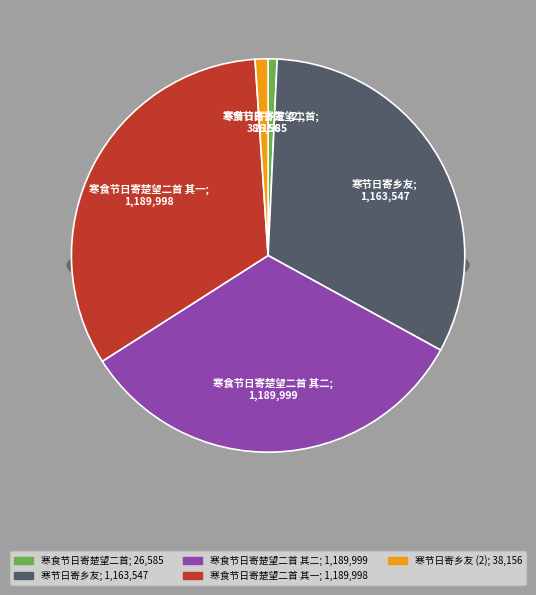

What percentage is NOT represented by 寒食节日寄楚望二首?

99.3%